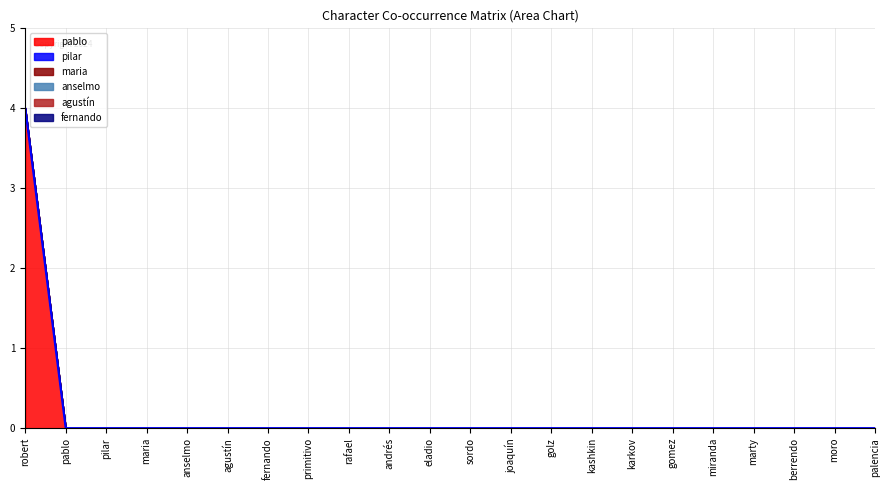

Reading left to right, transcribe all the data shown in this chart.

pablo: 4	0	0	0	0	0	0	0	0	0	0	0	0	0	0	0	0	0	0	0	0	0
pilar: 0	0	0	0	0	0	0	0	0	0	0	0	0	0	0	0	0	0	0	0	0	0
maria: 0	0	0	0	0	0	0	0	0	0	0	0	0	0	0	0	0	0	0	0	0	0
anselmo: 0	0	0	0	0	0	0	0	0	0	0	0	0	0	0	0	0	0	0	0	0	0
agustín: 0	0	0	0	0	0	0	0	0	0	0	0	0	0	0	0	0	0	0	0	0	0
fernando: 0	0	0	0	0	0	0	0	0	0	0	0	0	0	0	0	0	0	0	0	0	0